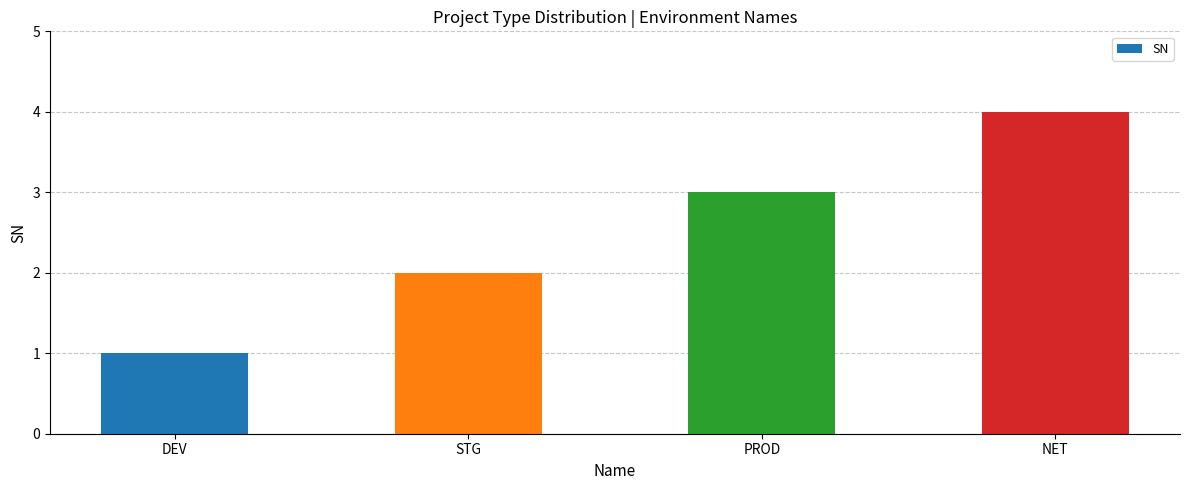

What position from the left is STG?

2